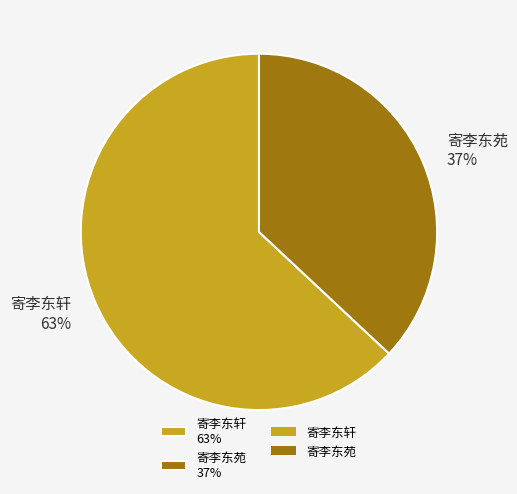

Which slice is the largest?

寄李东轩